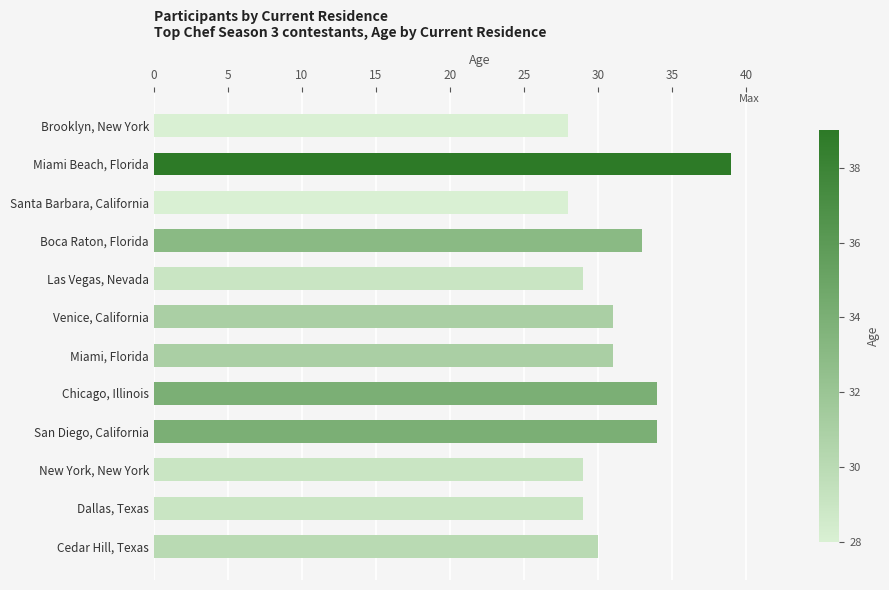

The chart shows a value of 30 at Cedar Hill, Texas. True or false?

True